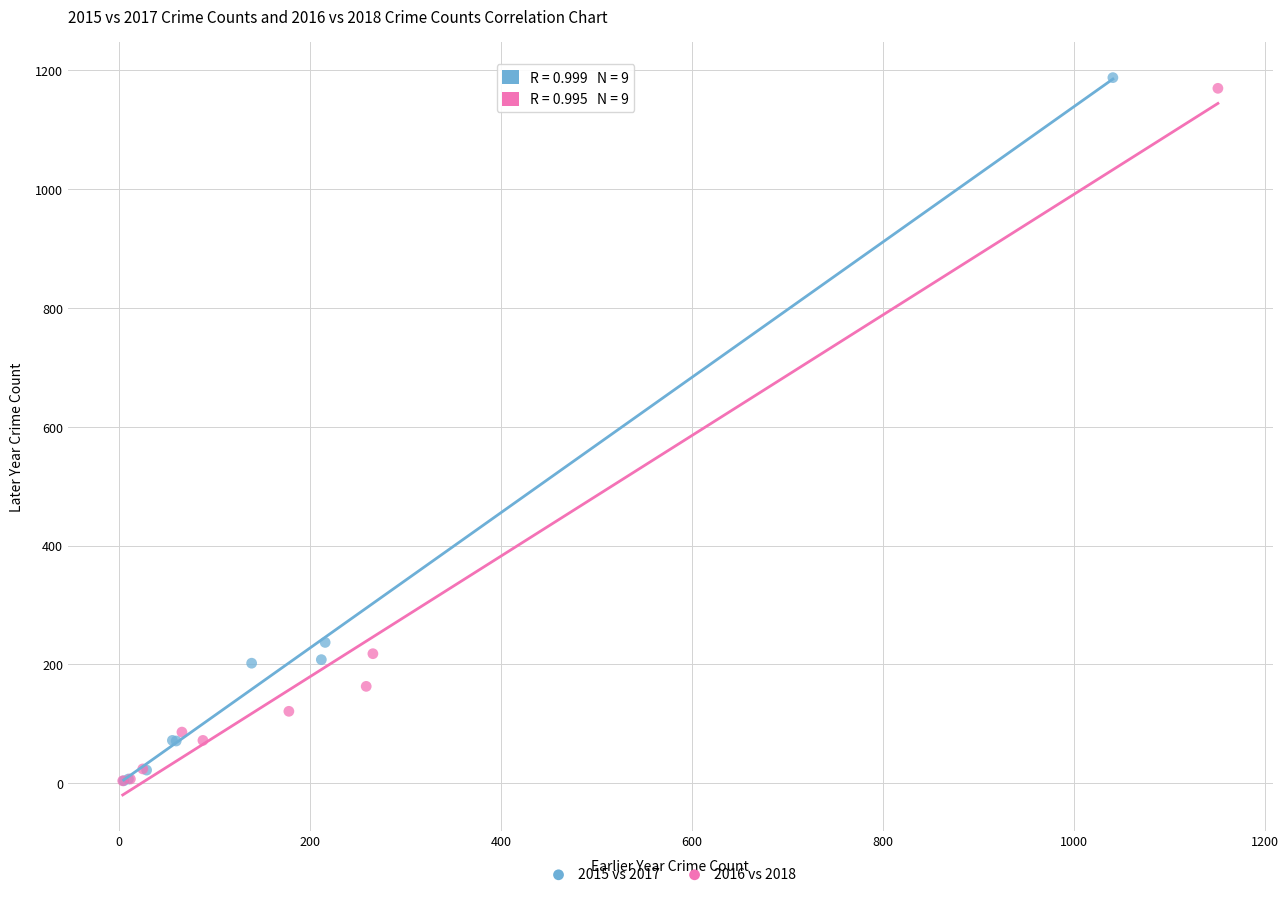

Which series has the widest spread of Y values?

2015 vs 2017